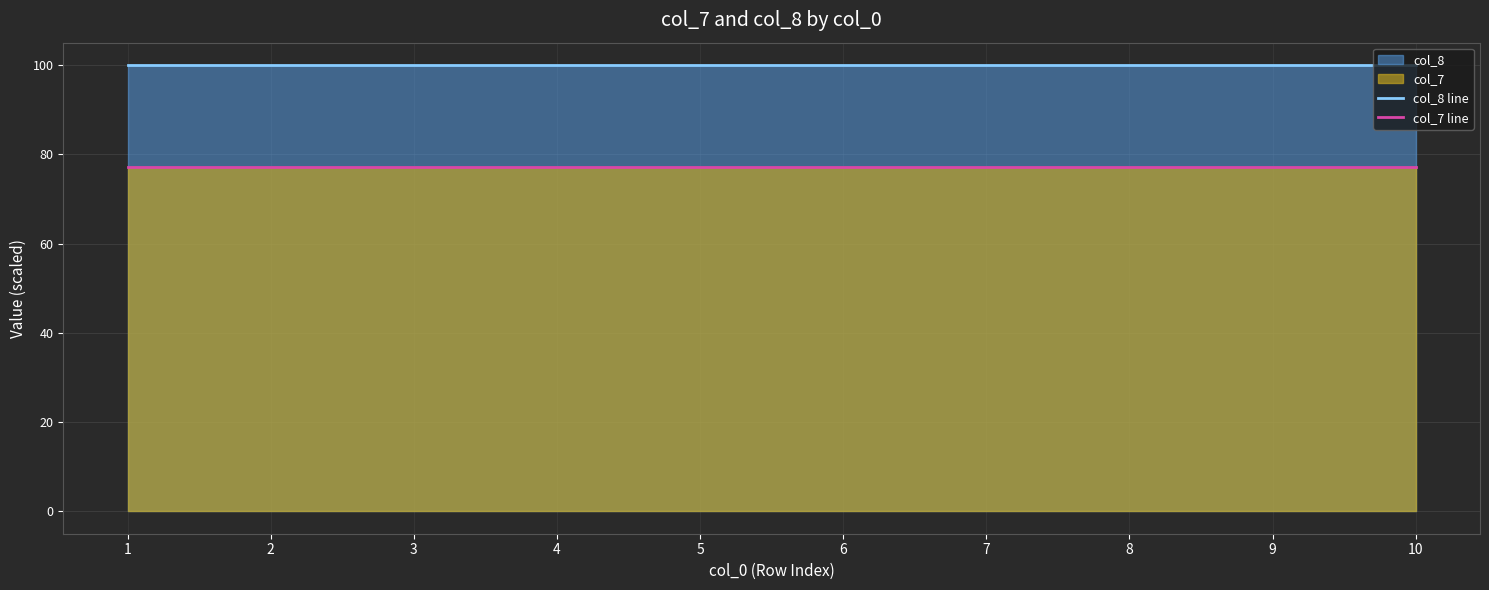

What is the difference between the highest and lowest values at 1?

22.9